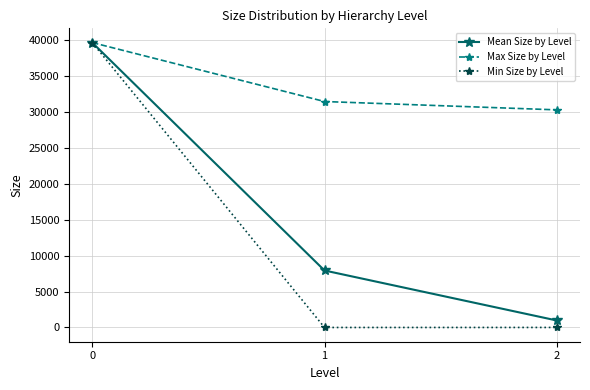

What is the maximum value for Mean Size by Level?

39668.0